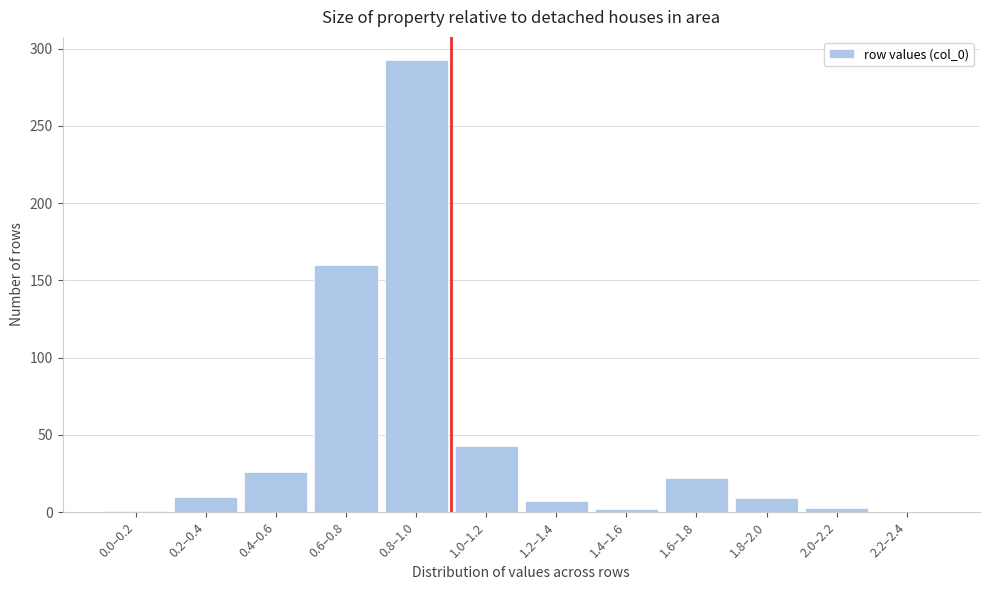

What is the greatest value displayed?

293